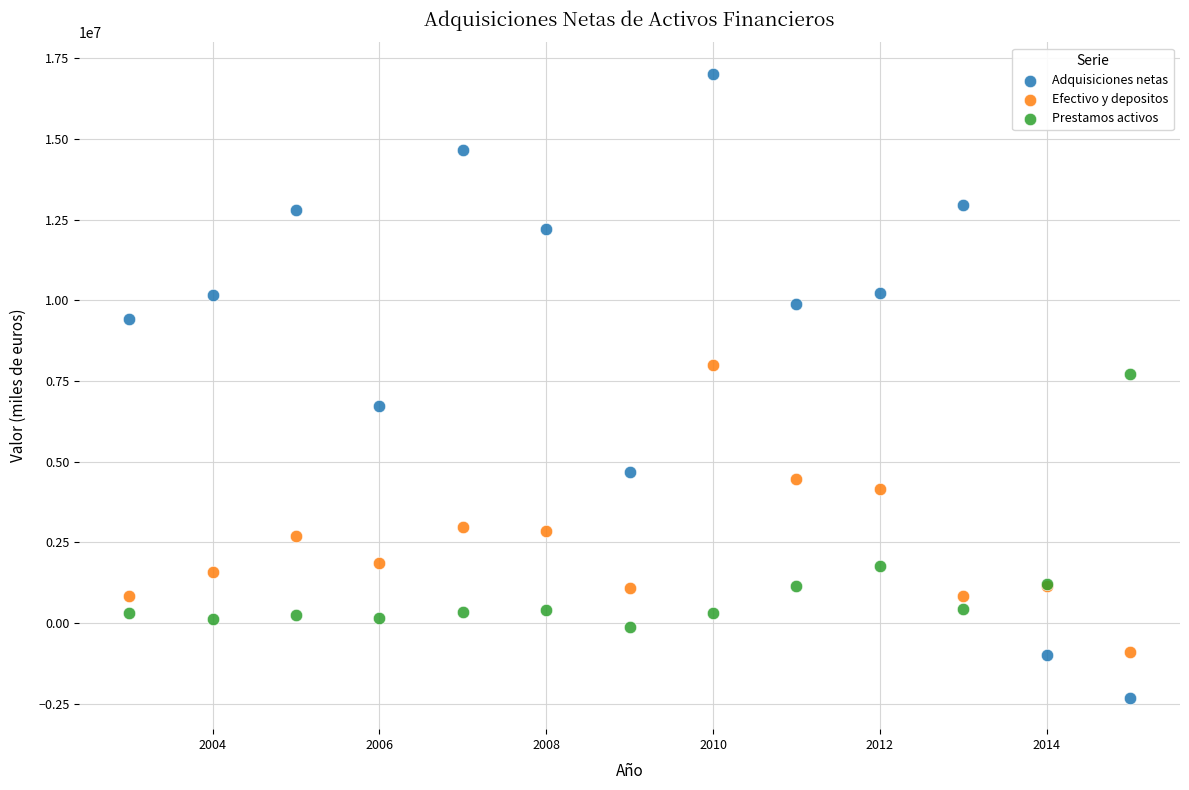

Across all series, what Y value is closest to 7354296?

7713932